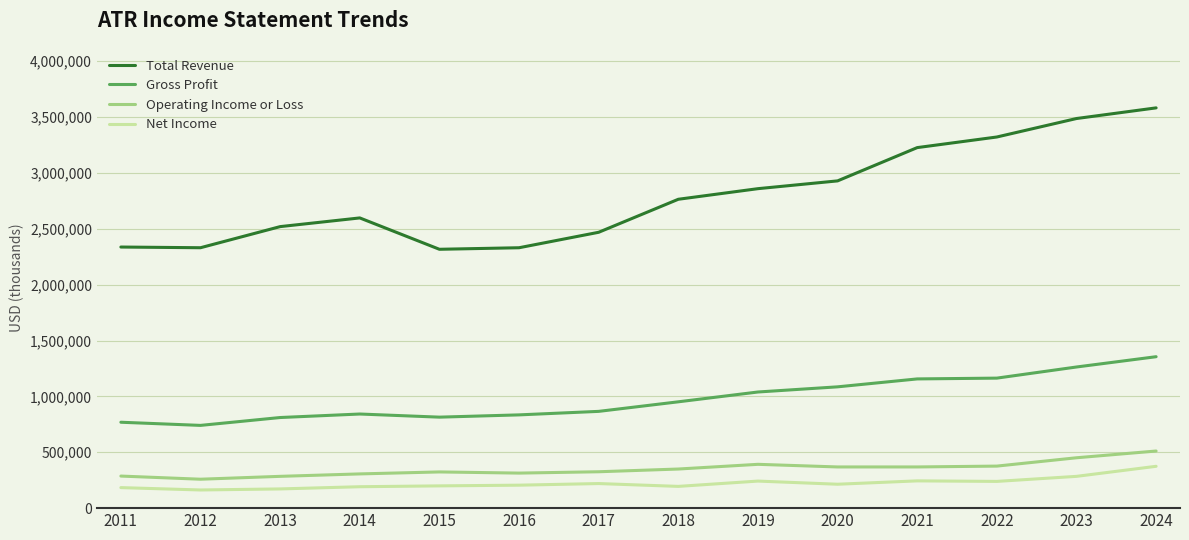

What is the difference between the second highest and second lowest values in the Operating Income or Loss series?

166300